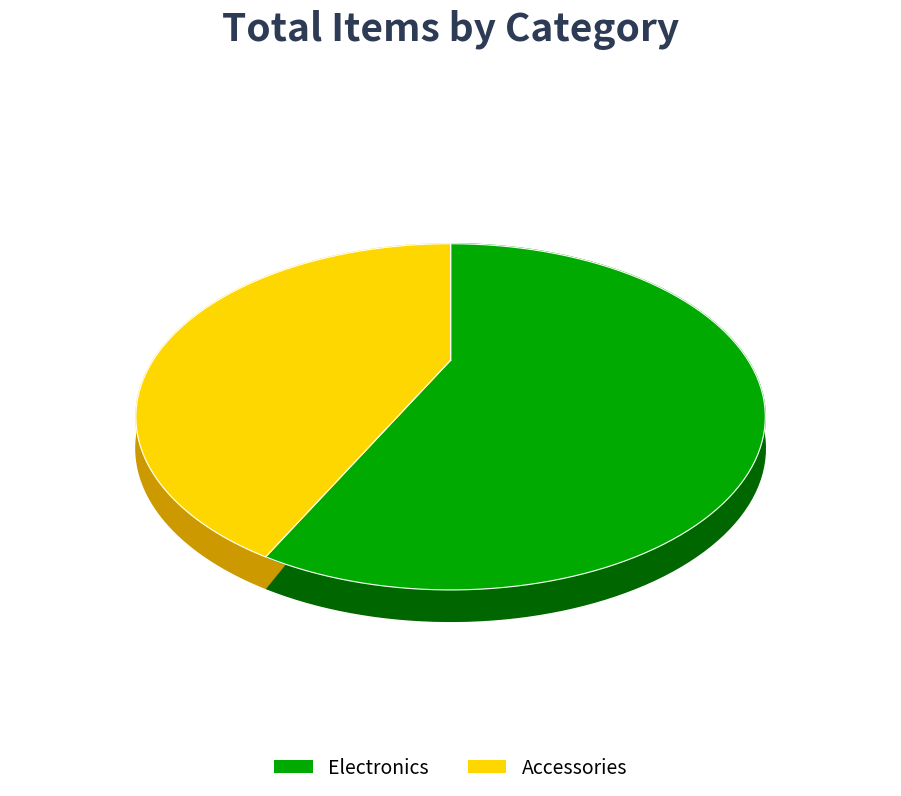

To the nearest percent, what is the average slice percentage?

50%